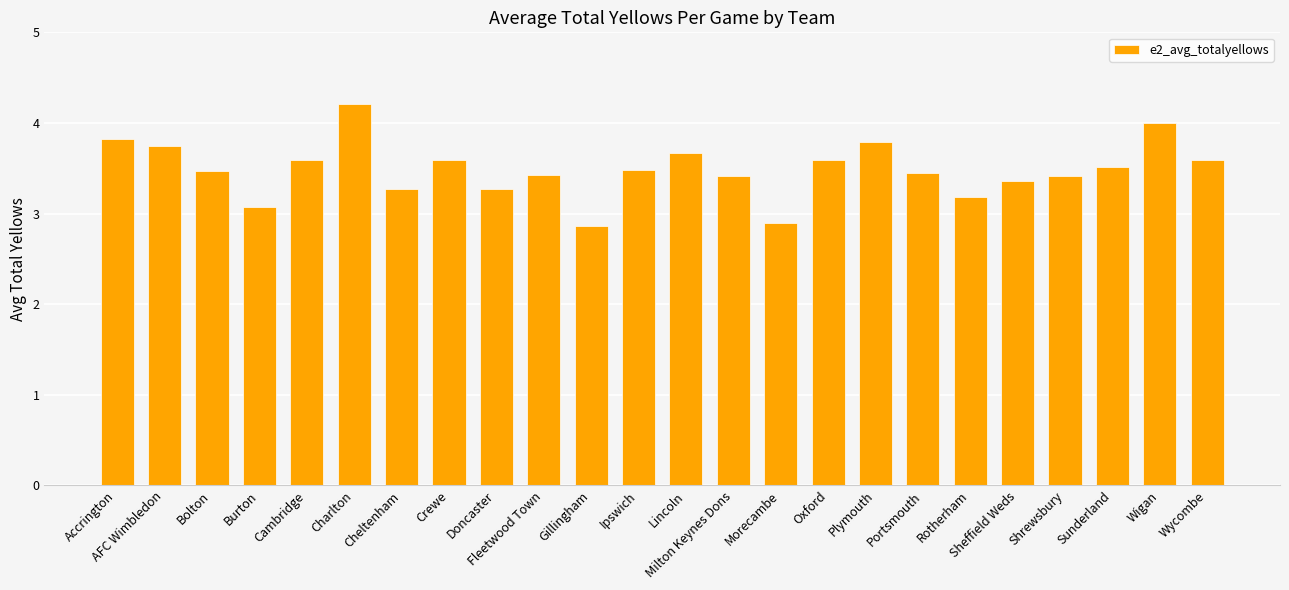

What is the ratio of the value at Oxford to the value at Sunderland?

1.0